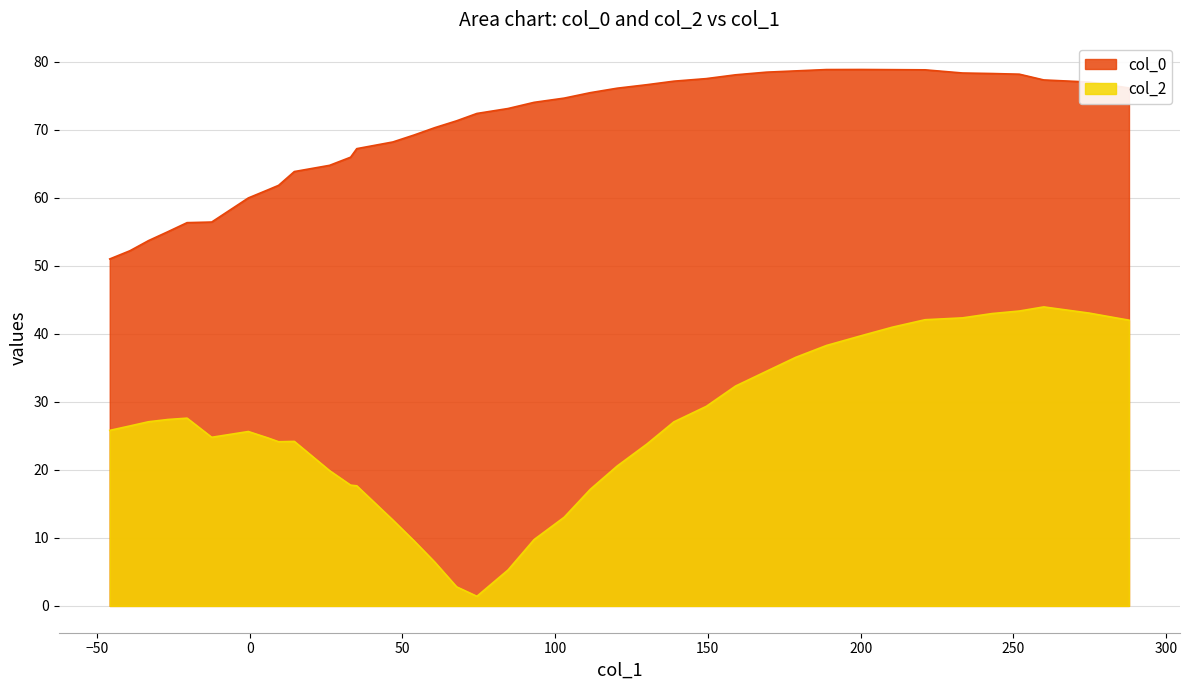

The col_2 series shows 12.4 at 7. True or false?

False